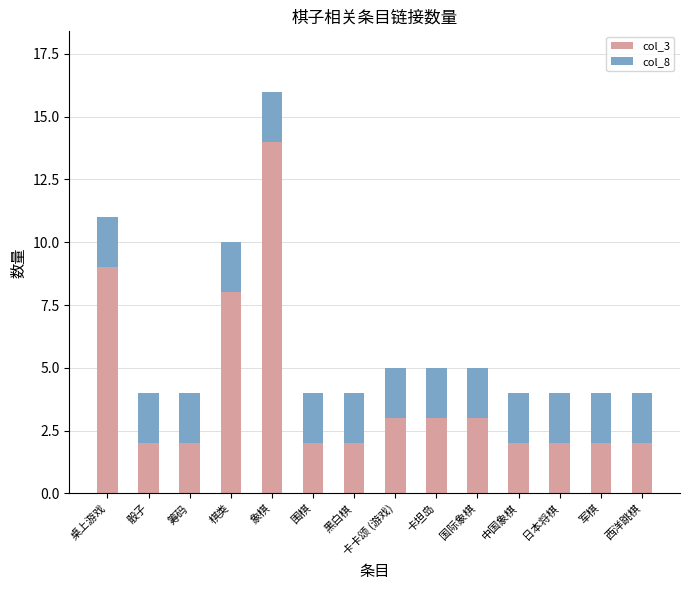

Which category has the highest value in the col_3 series?

象棋